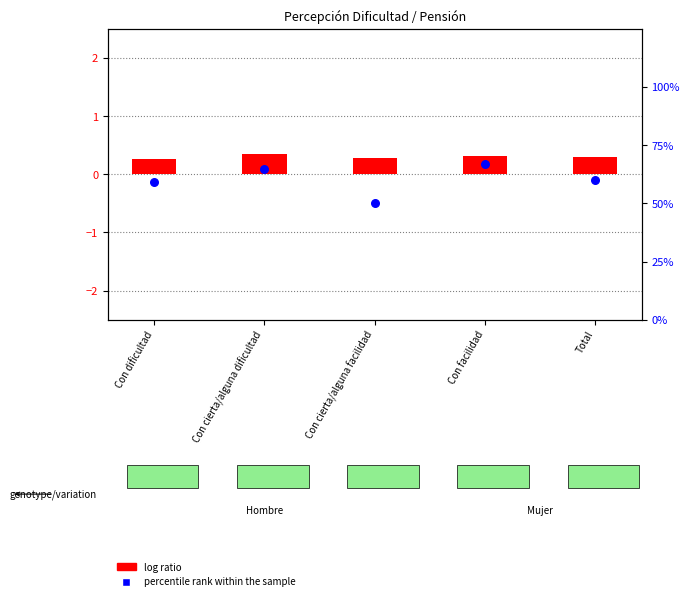

What is the total value across all series at Con facilidad?

67.3